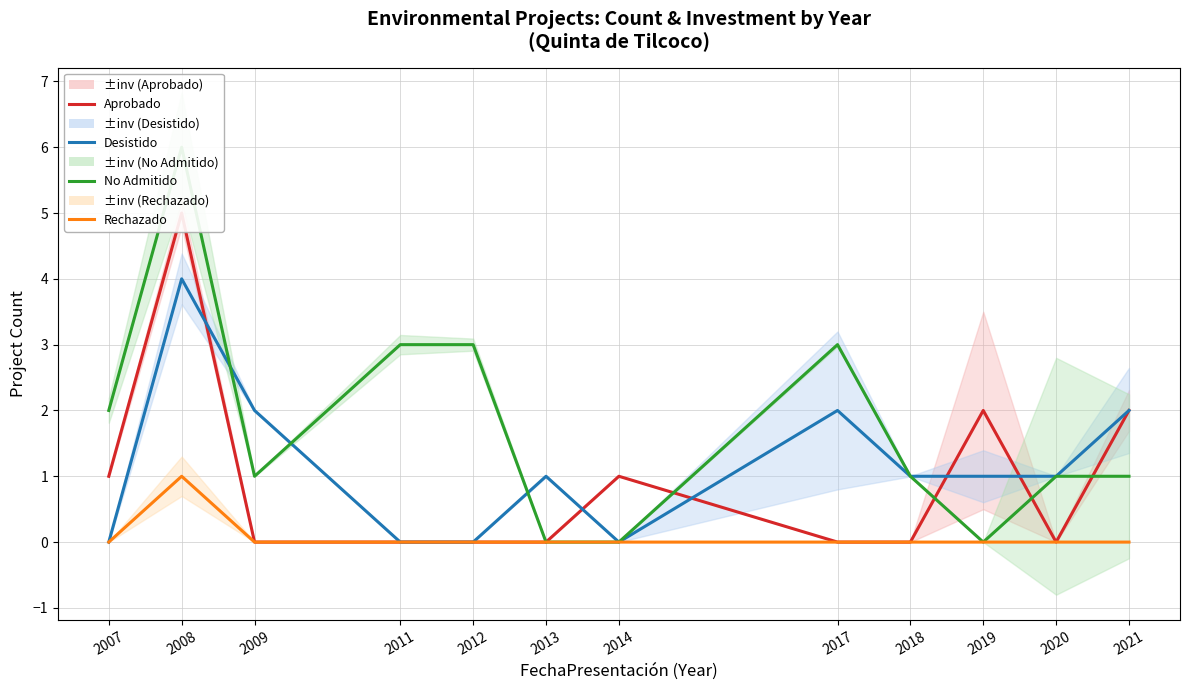

What is the total value across all series at 2021?

5